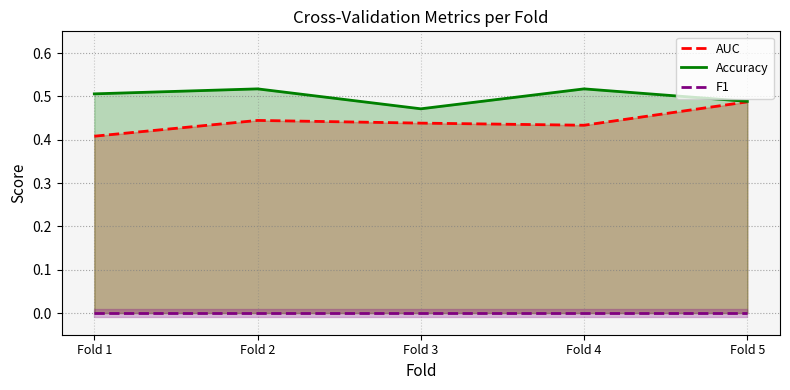

True or false: AUC and Accuracy cross at least once.

False